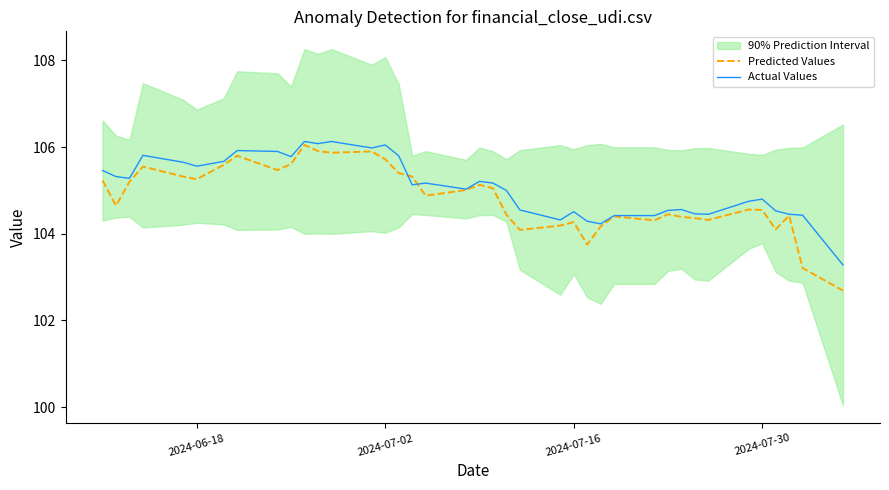

What is the lowest value of the Predicted Values series?

102.7